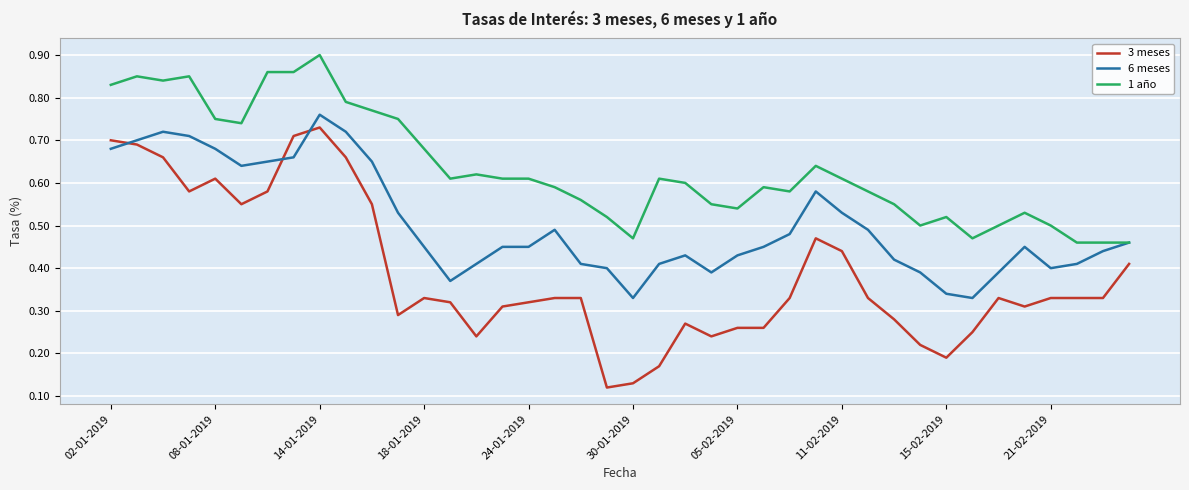

Which series has the largest range (max minus min)?

3 meses